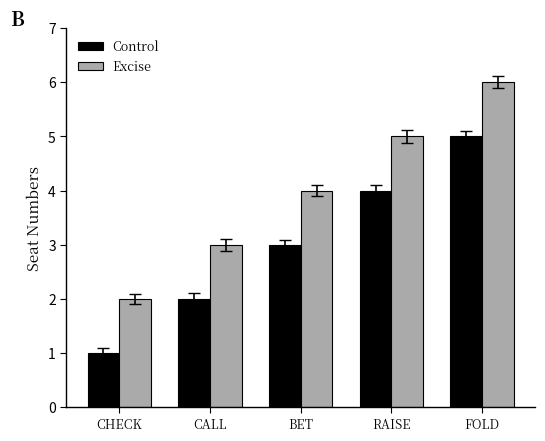

Where is Excise nearest to the value 4?

BET